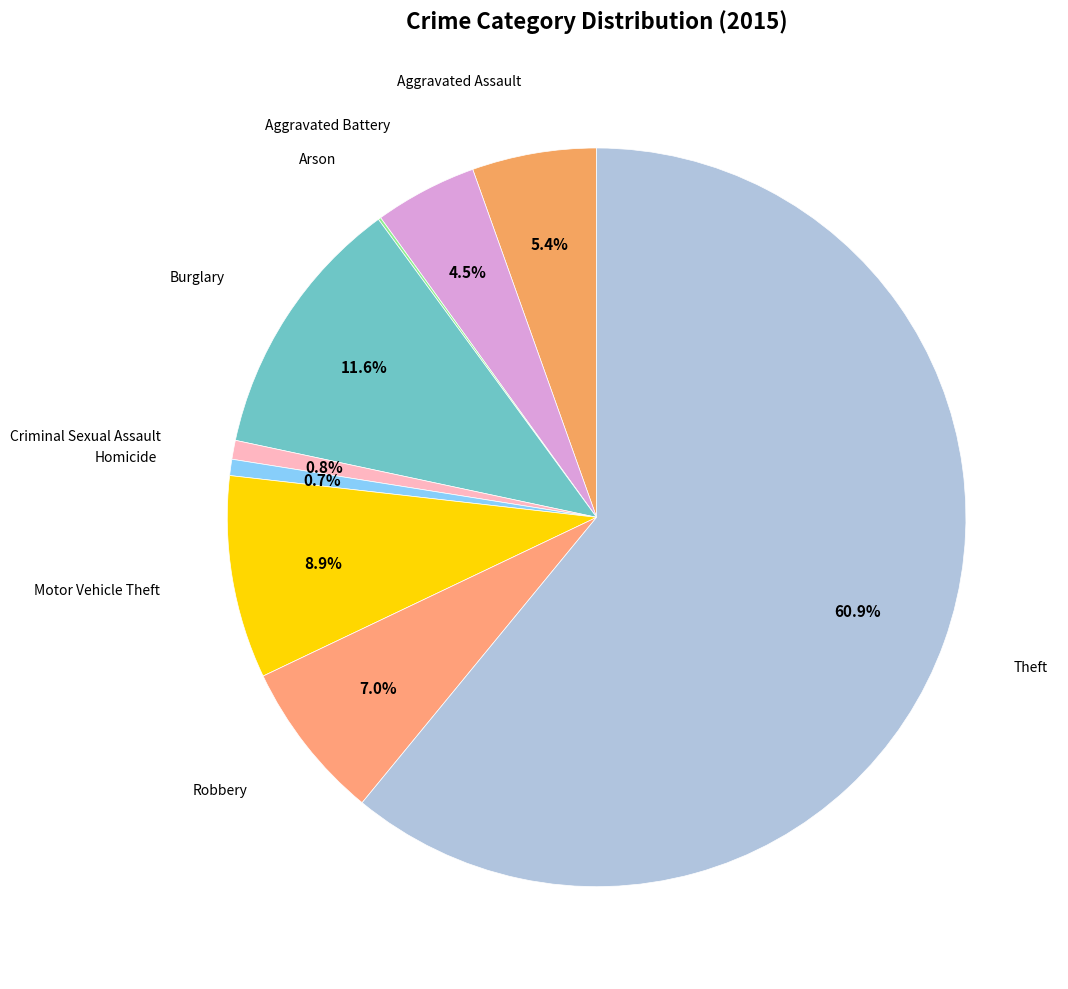

How many slices are in this pie chart?

9